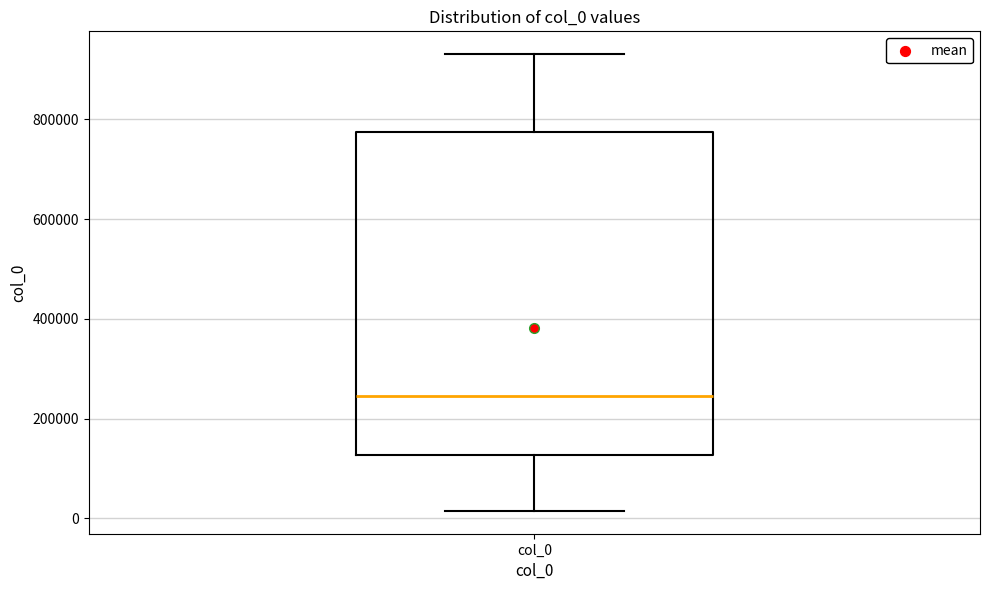

Read this box plot against the y-axis: the position of the median line, the range covered by the box, and the ends of both whiskers. The values are not printed on the chart, so give them approximately, as read against the axis.

median 240000, box 120000 to 780000, whiskers 20000 to 940000